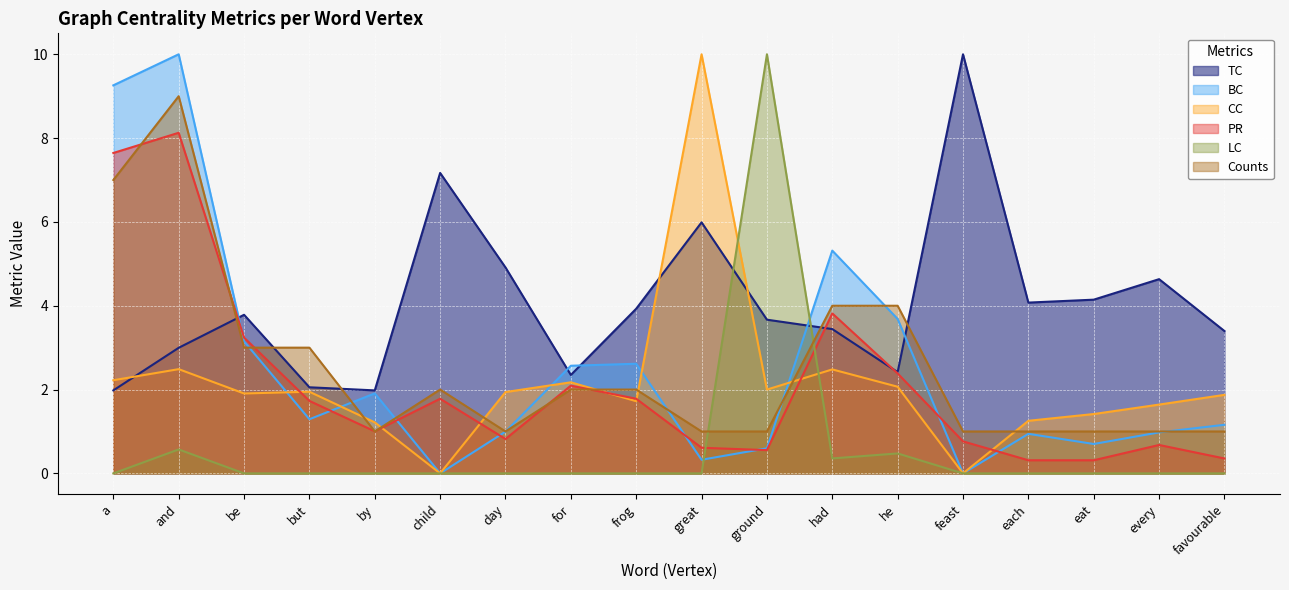

What is the spread (max minus min) of values at great?

10.0